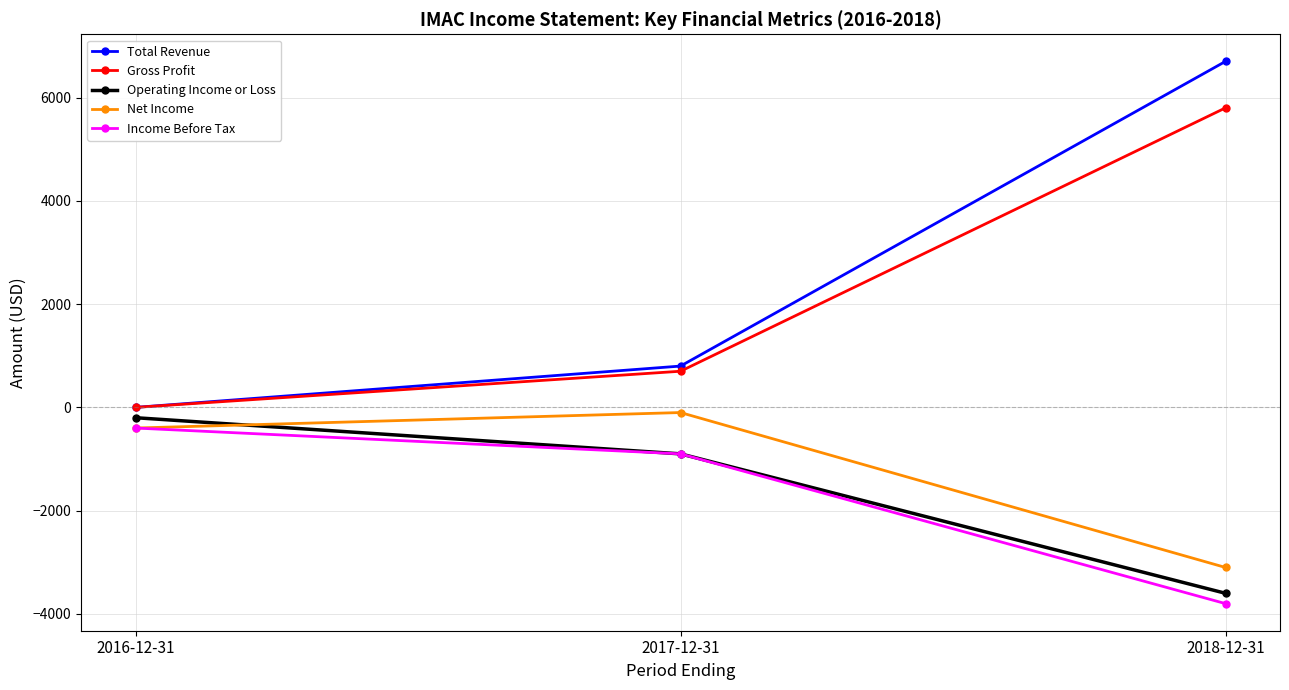

What is the difference between the highest and lowest values at 2017-12-31?

1700